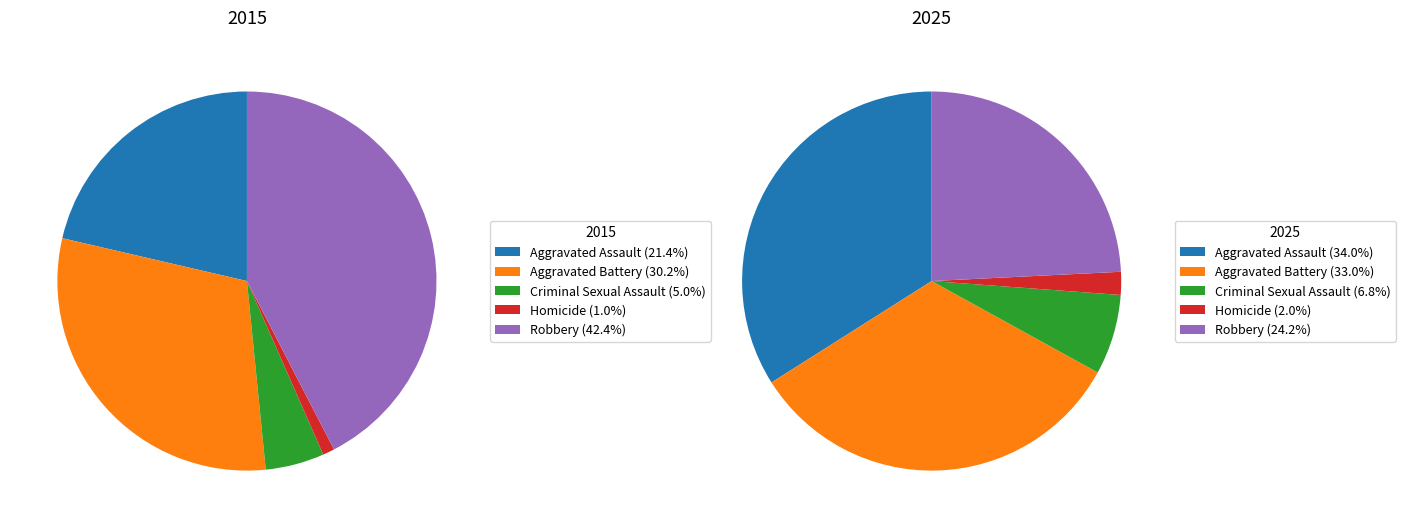

Count the number of slices in the pie.

5